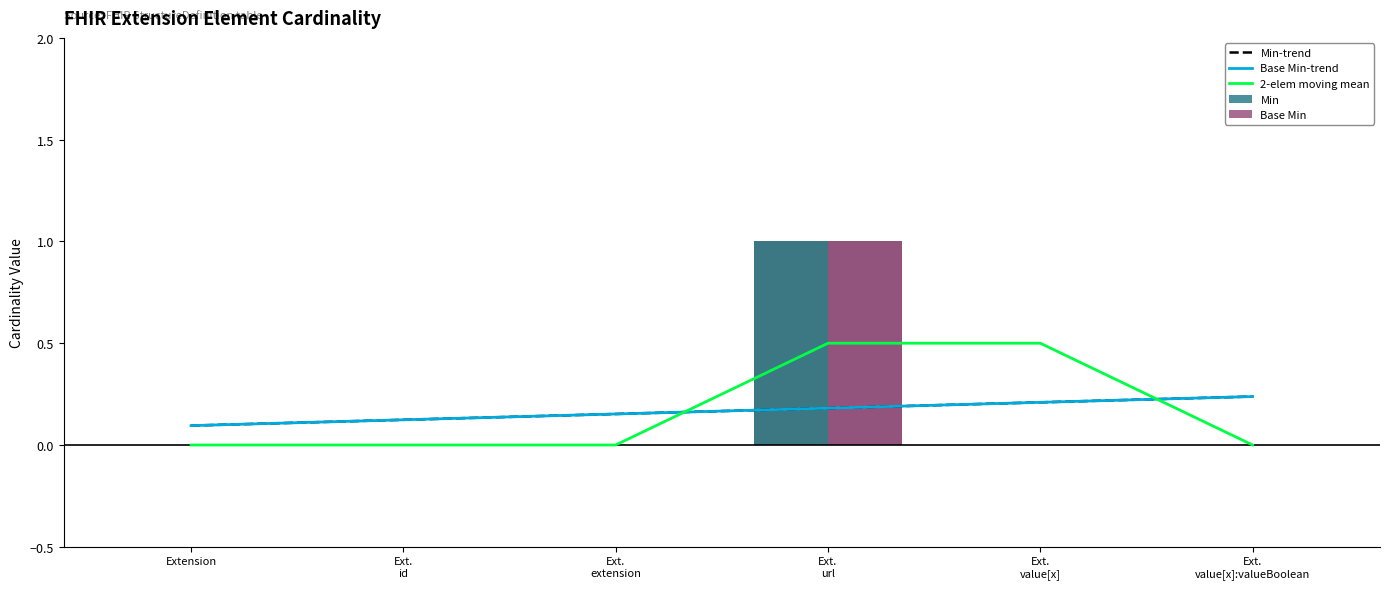

What is the difference between the second highest and minimum values in the 2-elem moving mean series?

0.5